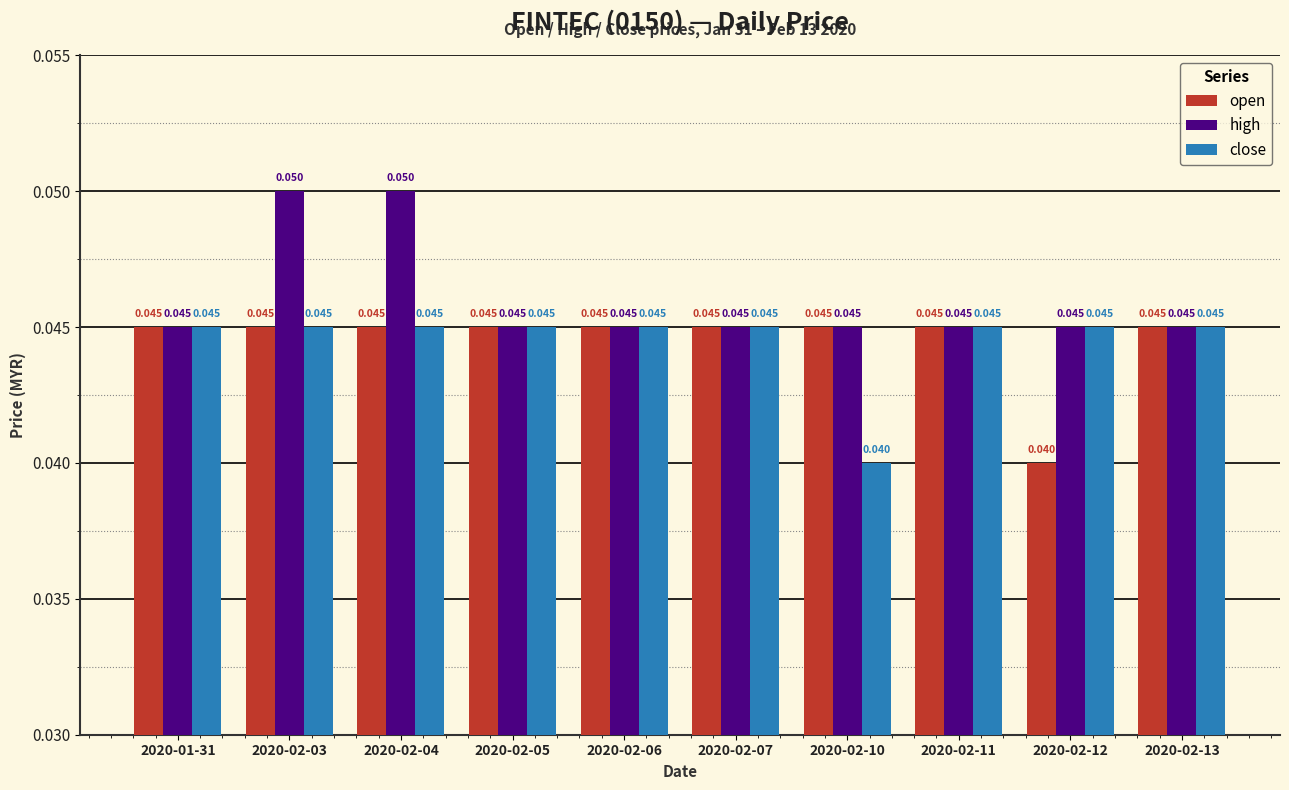

Which series has the largest total across all categories?

high